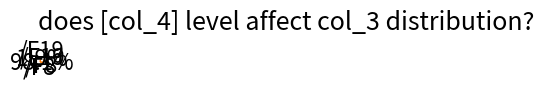

How many segments does this pie chart have?

2